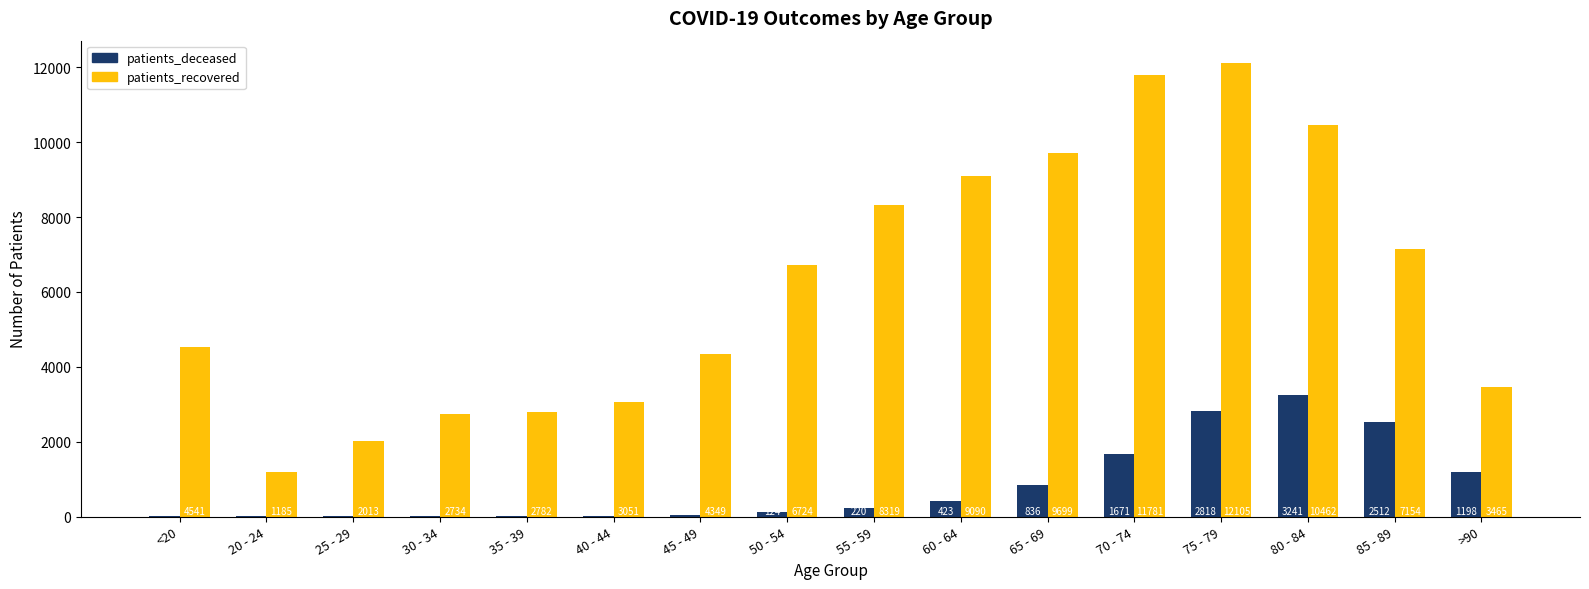

The patients_deceased series shows 3 at 25 - 29. True or false?

True